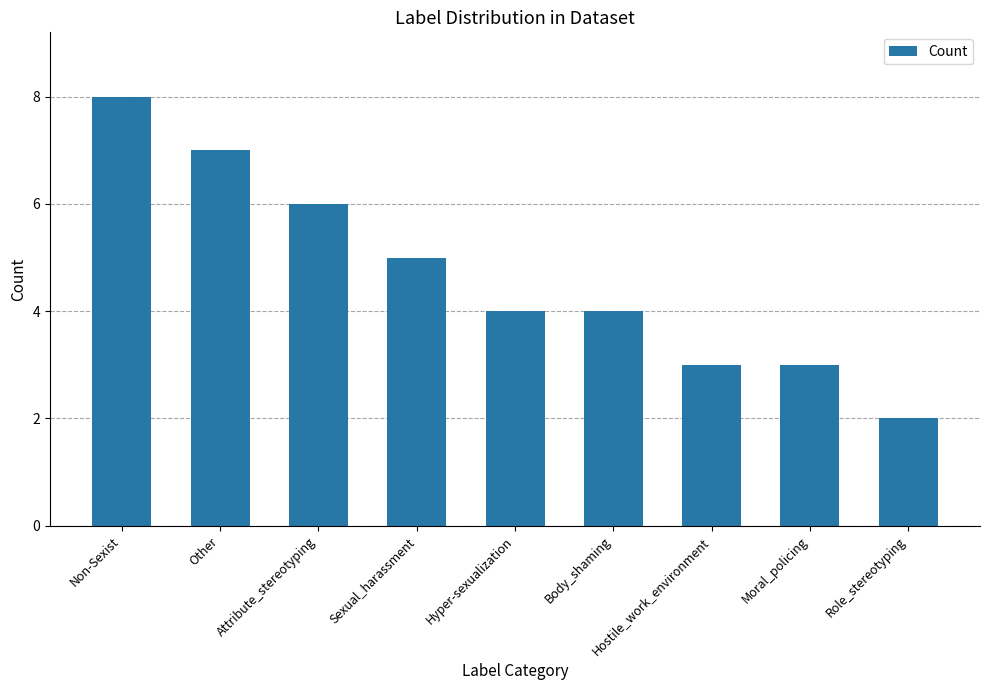

How many series are shown in this chart?

1